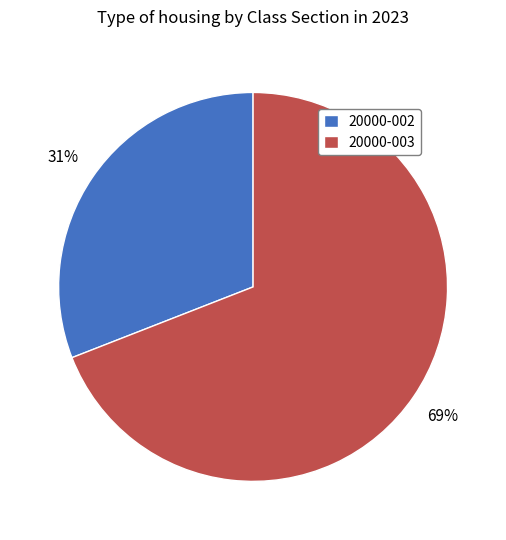

To the nearest percent, what portion does 20000-003 represent?

69%